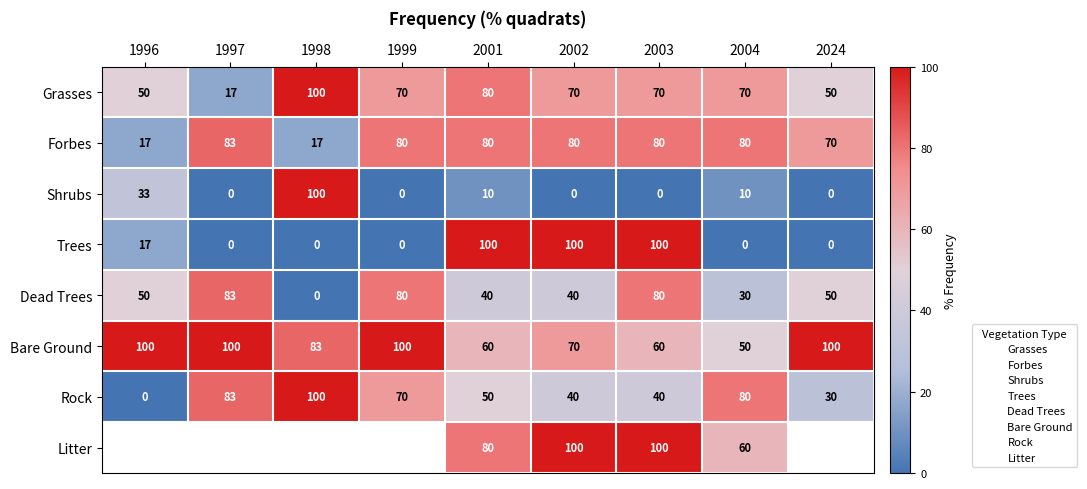

Which series has the largest range (max minus min)?

Shrubs